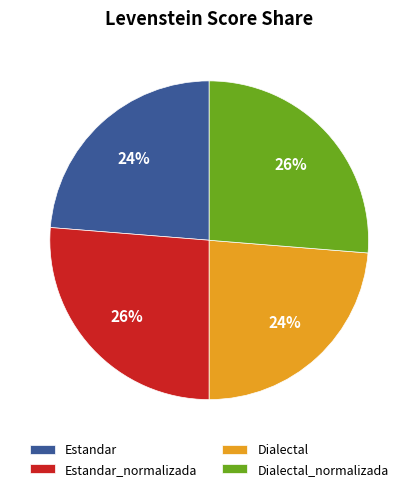

To the nearest percent, what percentage of the pie is Dialectal_normalizada?

26%